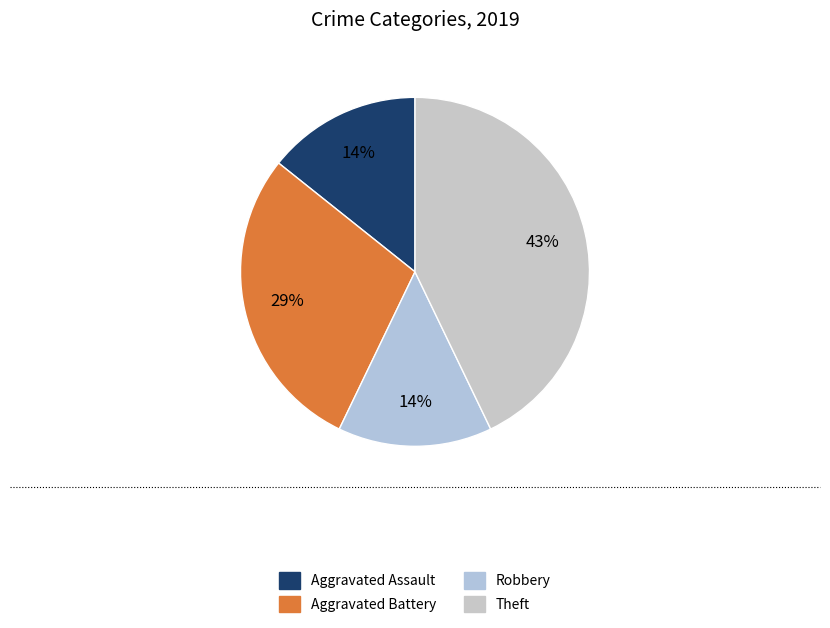

Count the number of slices in the pie.

4